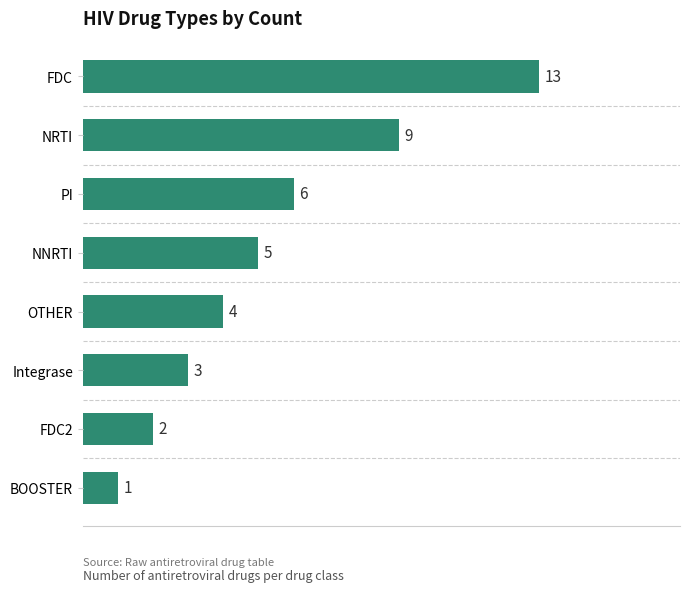

List the labels in order of value, largest first.

FDC, NRTI, PI, NNRTI, OTHER, Integrase, FDC2, BOOSTER